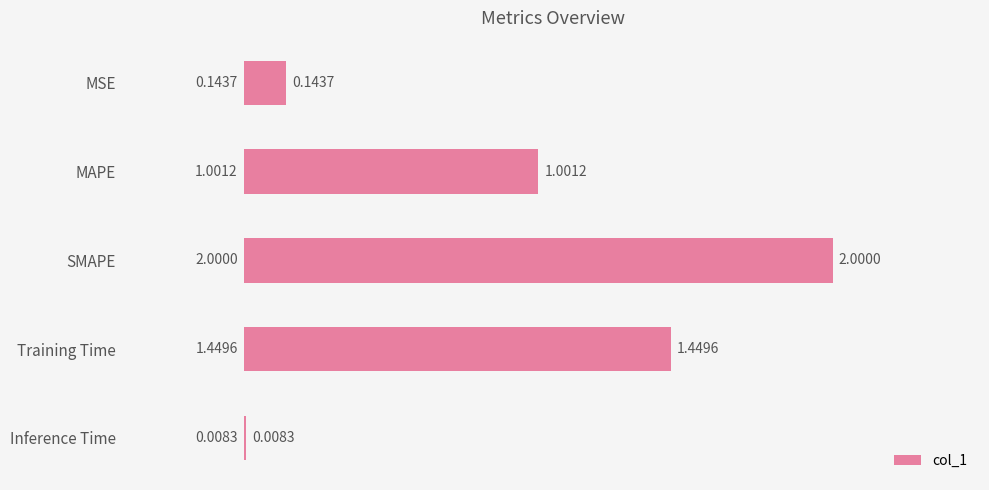

Where is the data nearest to the value 1?

MAPE